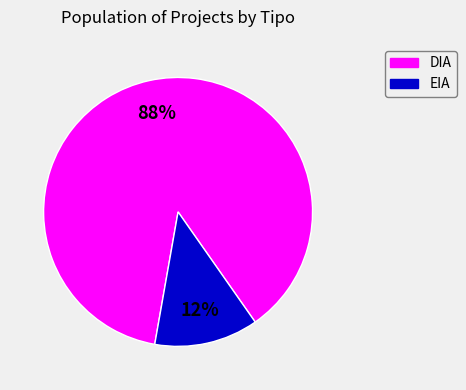

To the nearest percent, what is the average slice percentage?

50%